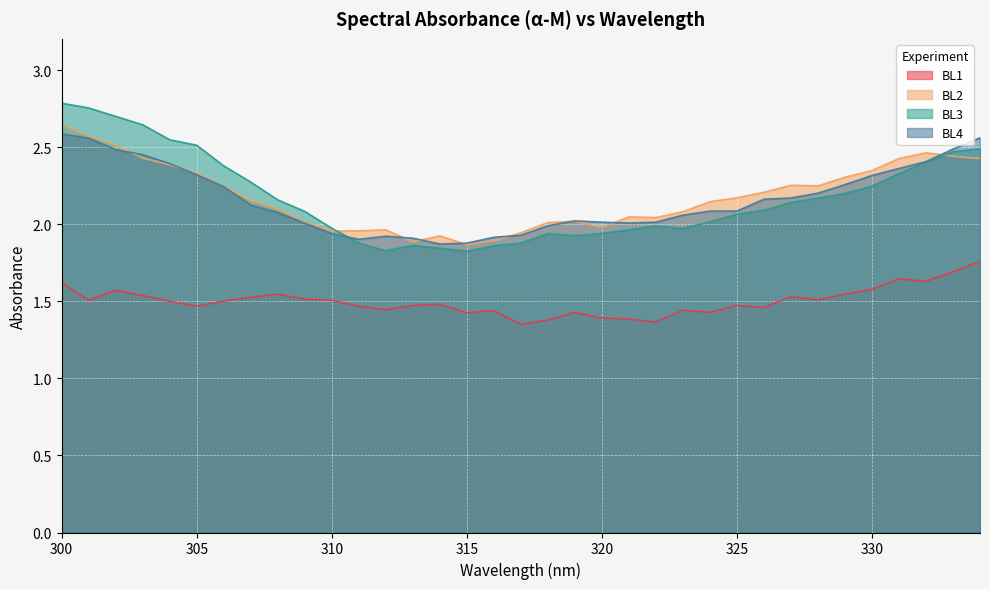

Which series changed the most between 300 and 306?

BL3